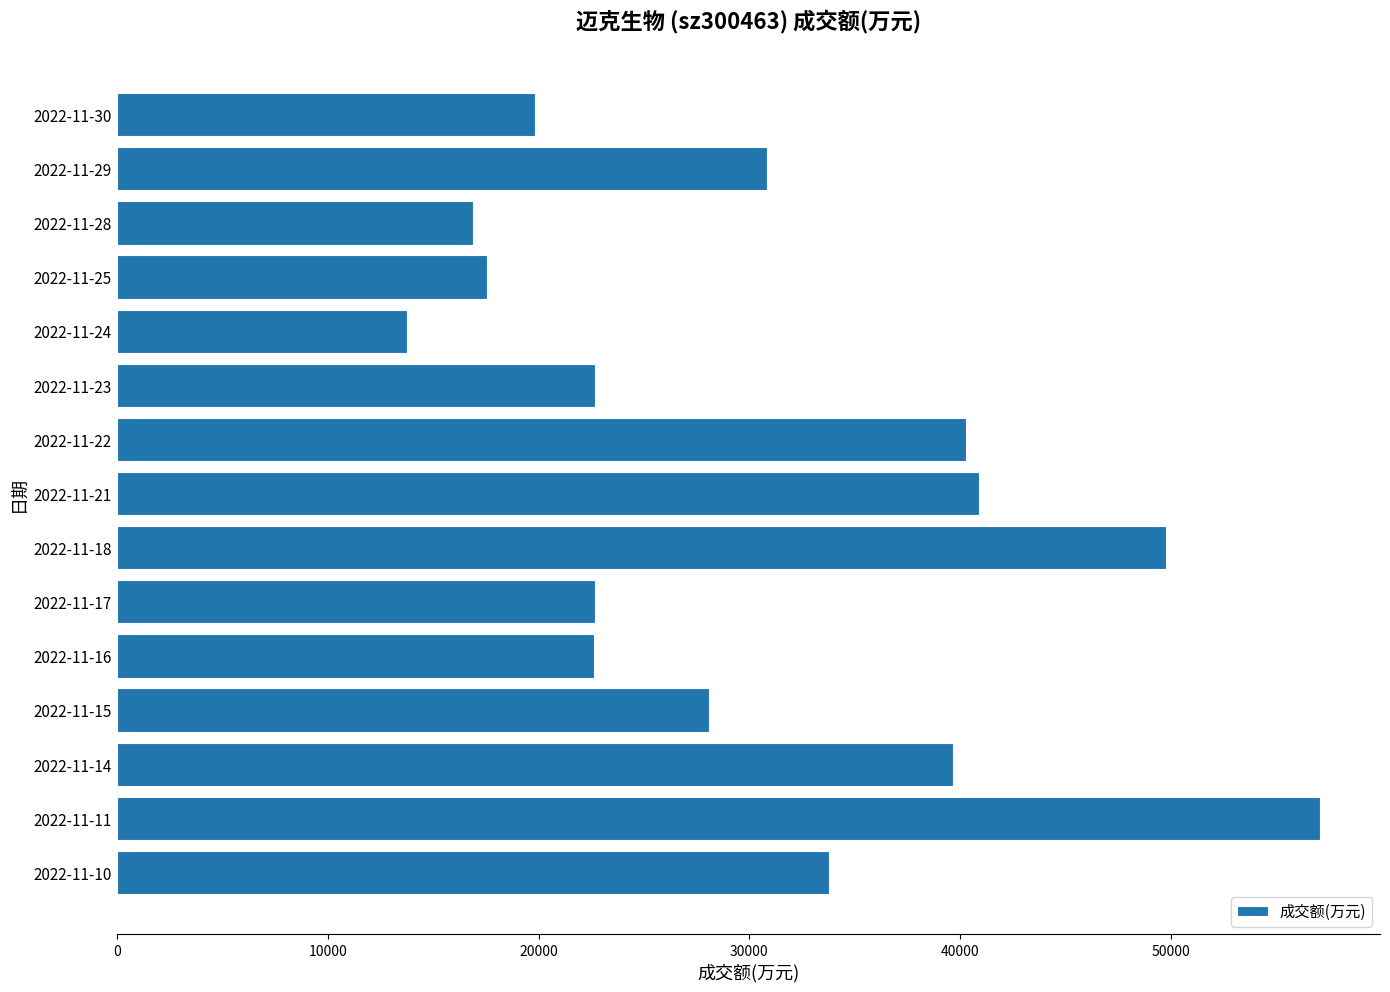

What is the difference between the maximum and minimum values?

43284